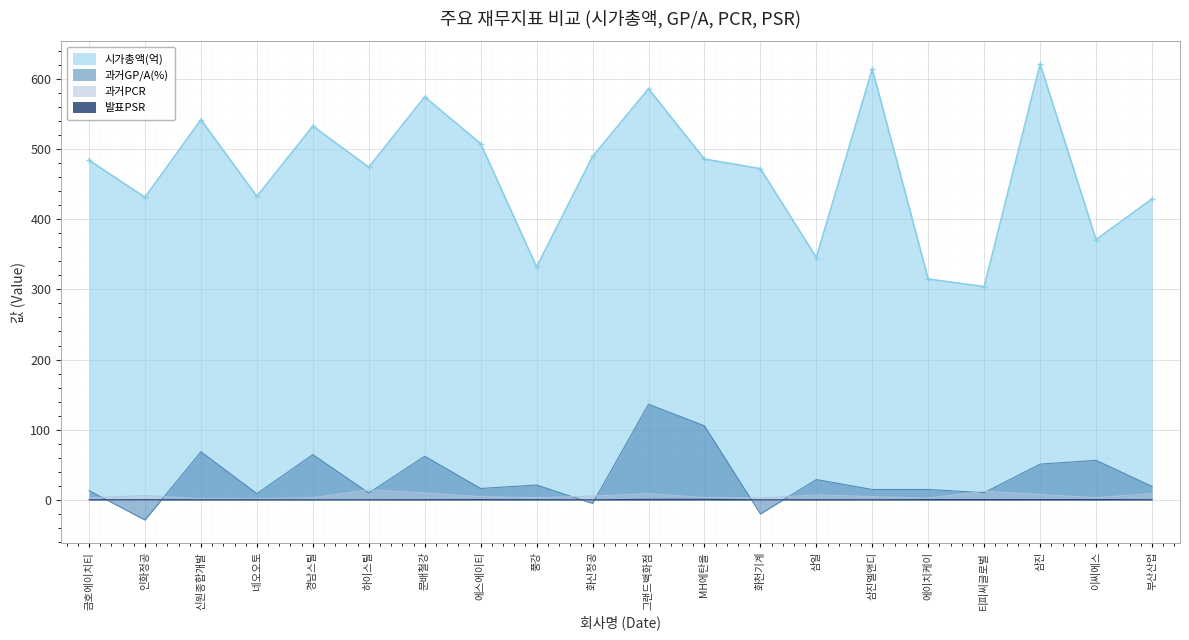

What is the difference between the maximum and second lowest values?

306.3